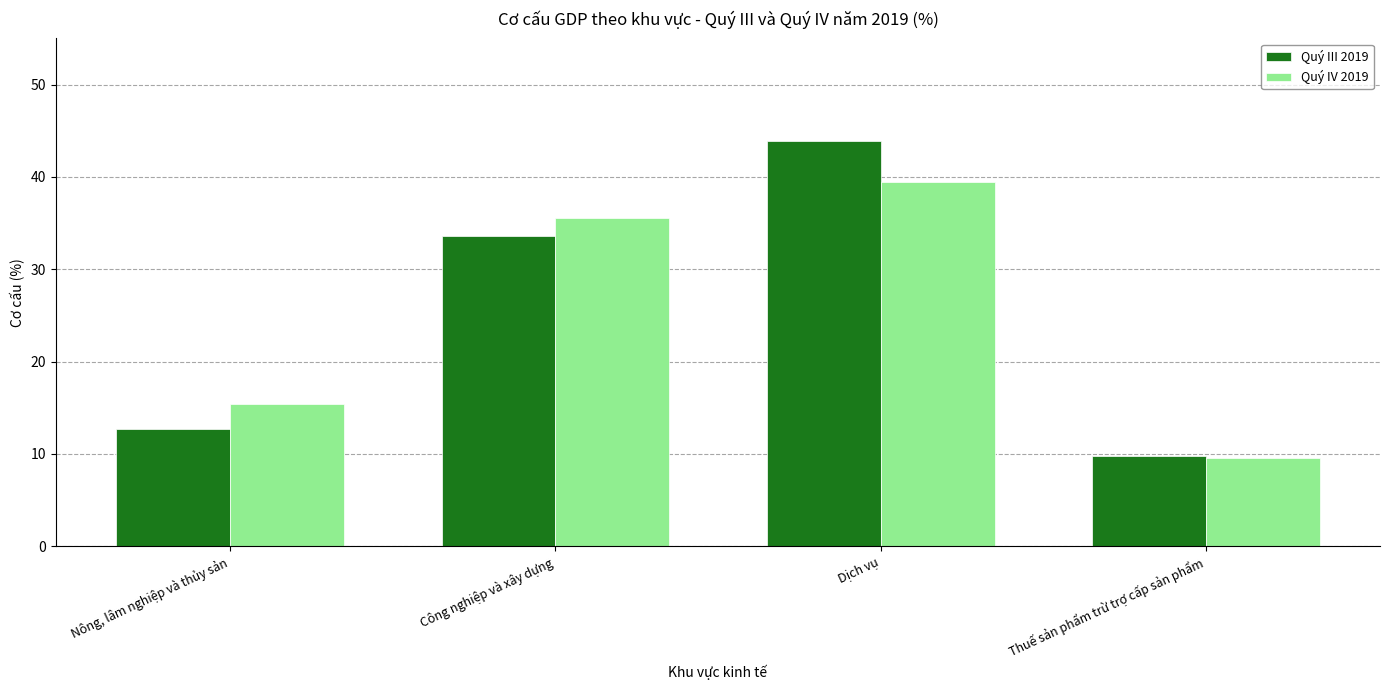

Which series has the widest spread of values?

Quý III 2019